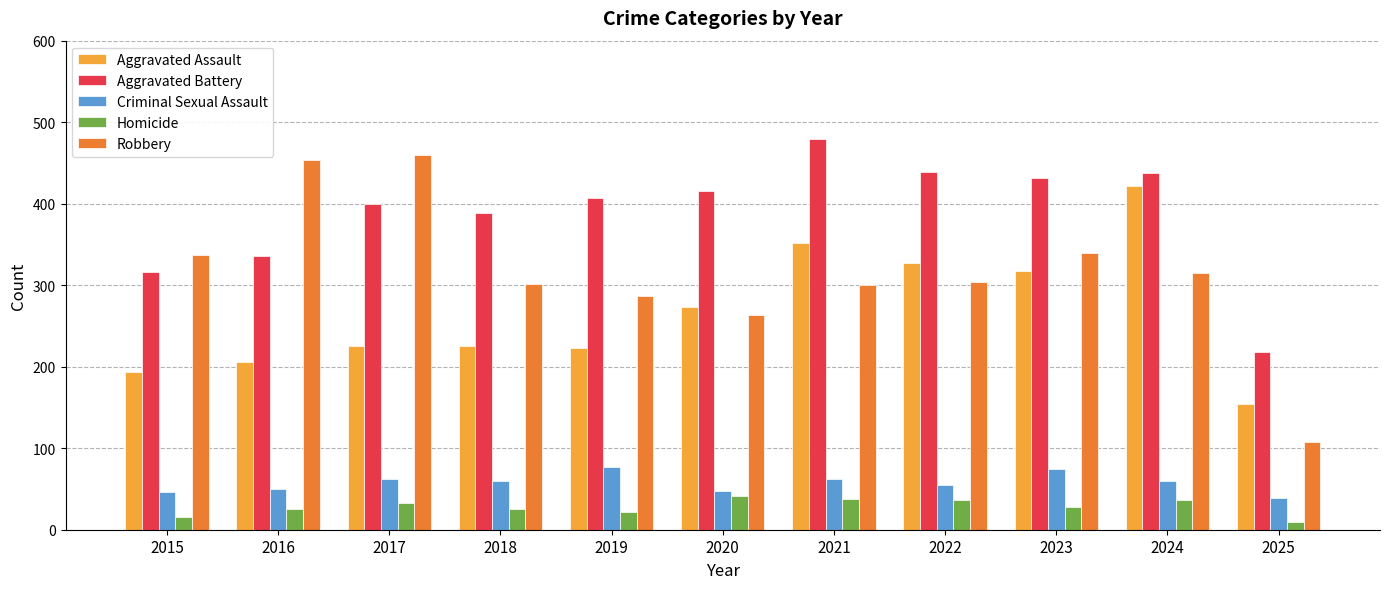

What is the maximum value shown in the chart?

479